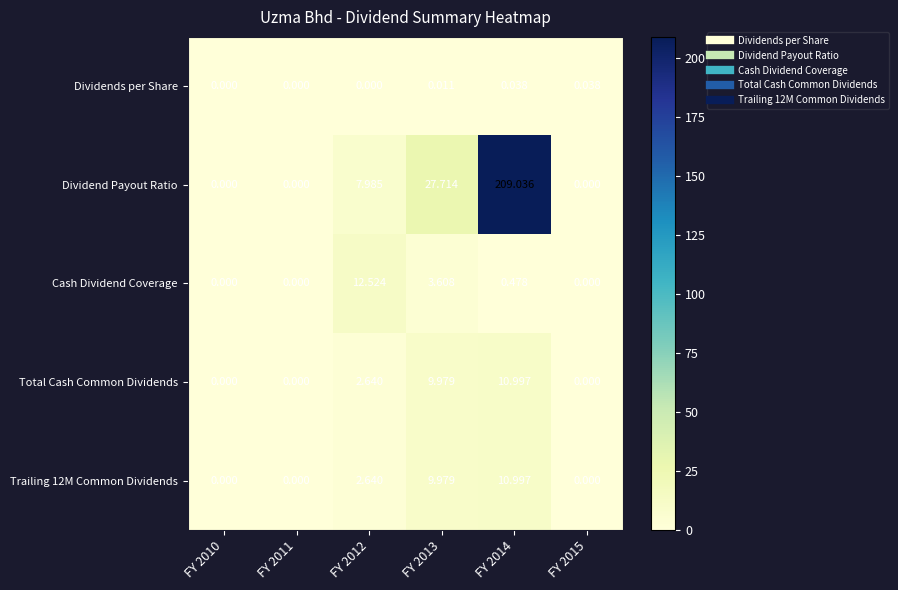

Is the value of Total Cash Common Dividends at FY 2013 greater than the value of Dividends per Share at FY 2012?

Yes